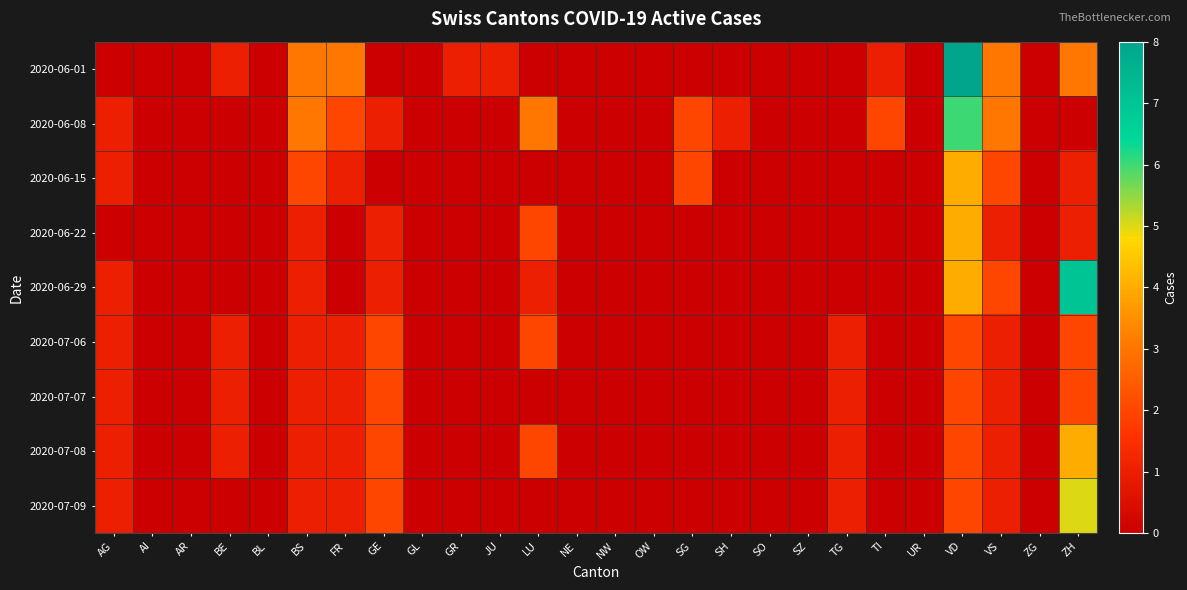

At AR, list the series in order from largest to smallest.

2020-06-01, 2020-06-08, 2020-06-15, 2020-06-22, 2020-06-29, 2020-07-06, 2020-07-07, 2020-07-08, 2020-07-09